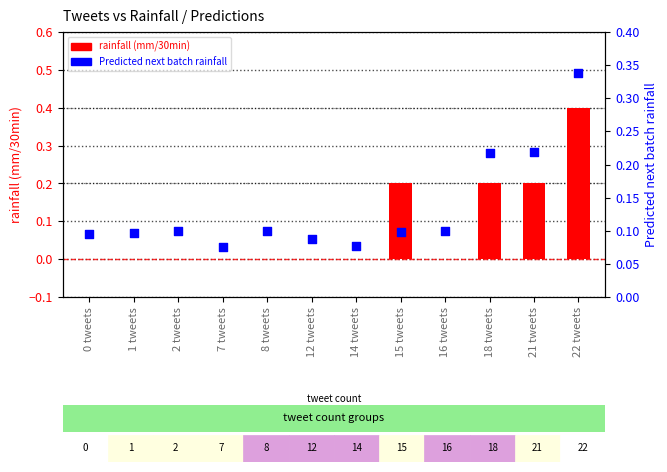

Which series has the largest total across all categories?

Predicted next batch rainfall (mm/30min)